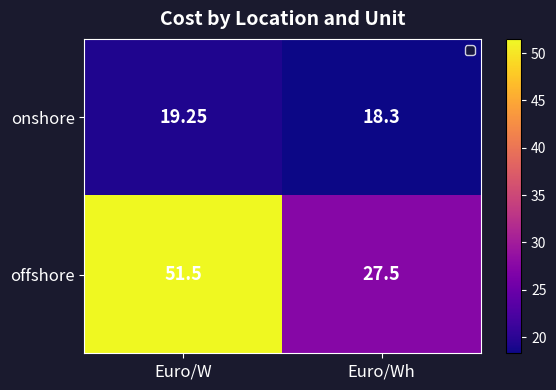

Is the value of offshore at Euro/W greater than the value of onshore at Euro/Wh?

Yes